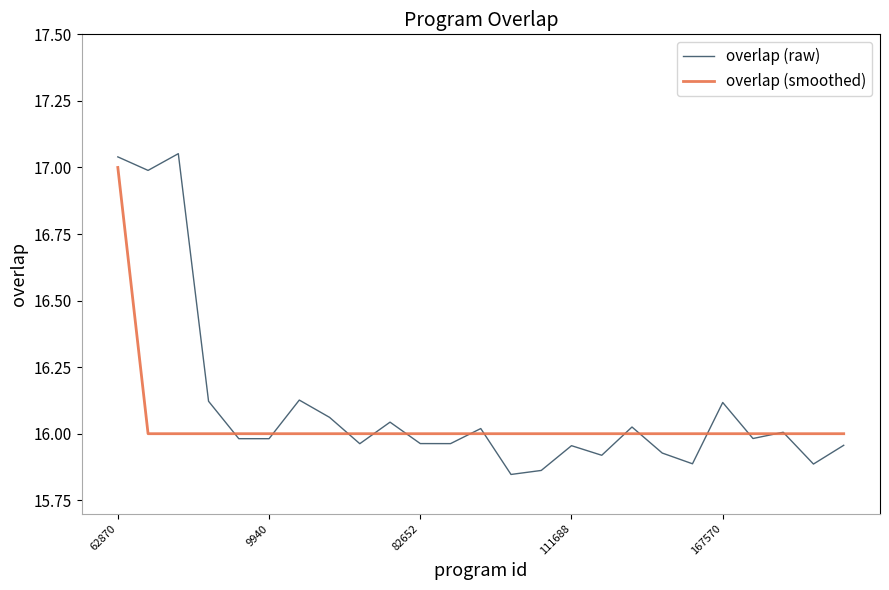

Which series has the largest range (max minus min)?

overlap (raw)